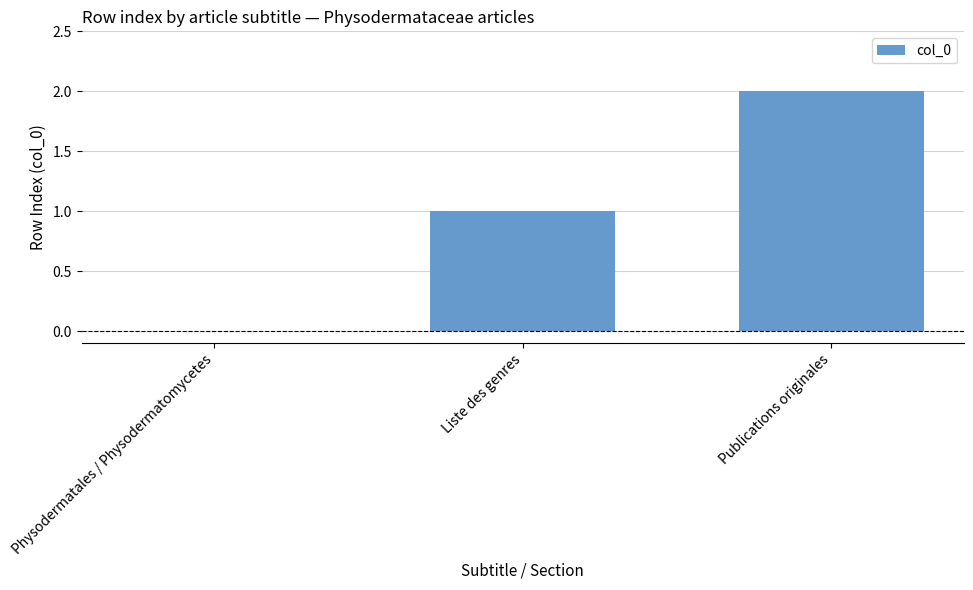

Approximately how many times larger is the value at Liste des genres compared to Publications originales?

0.5